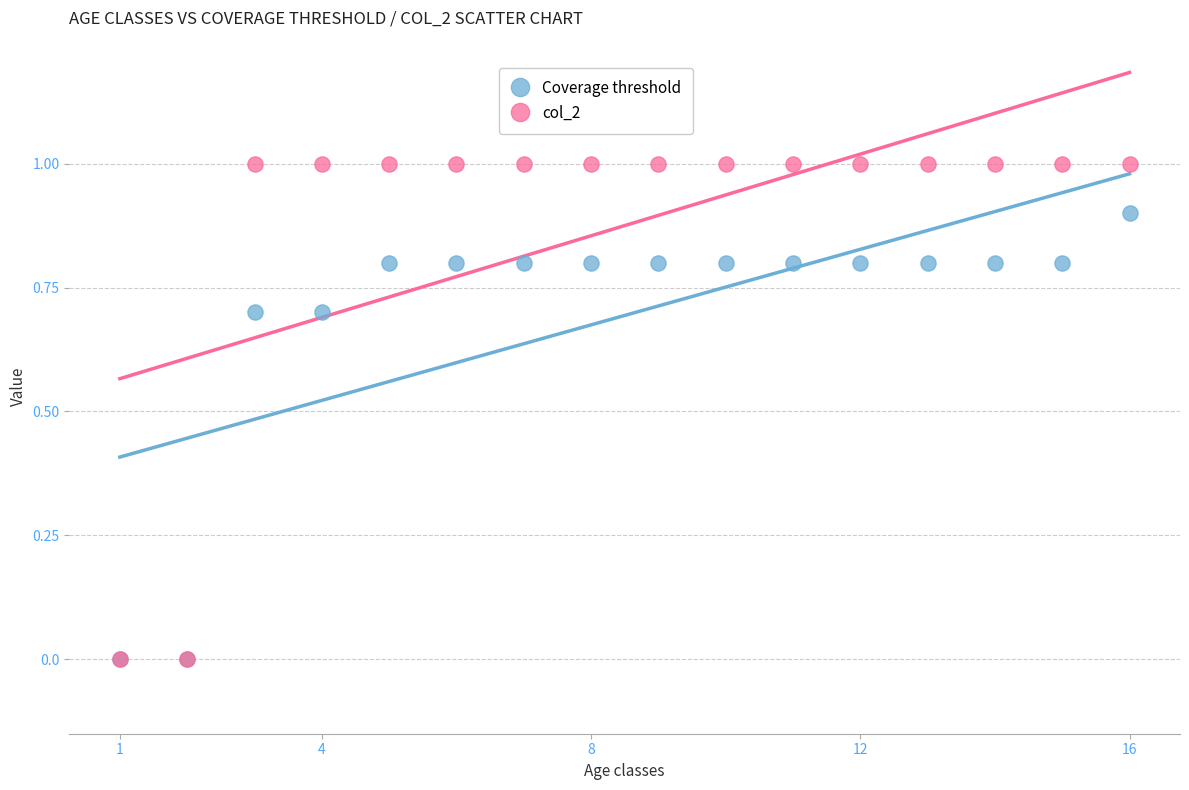

What are all the series names shown in the legend?

Coverage threshold, col_2